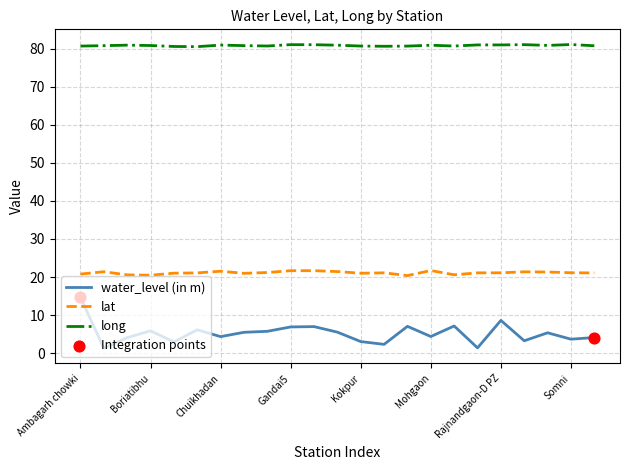

Which series has the widest spread of values?

water_level (in m)